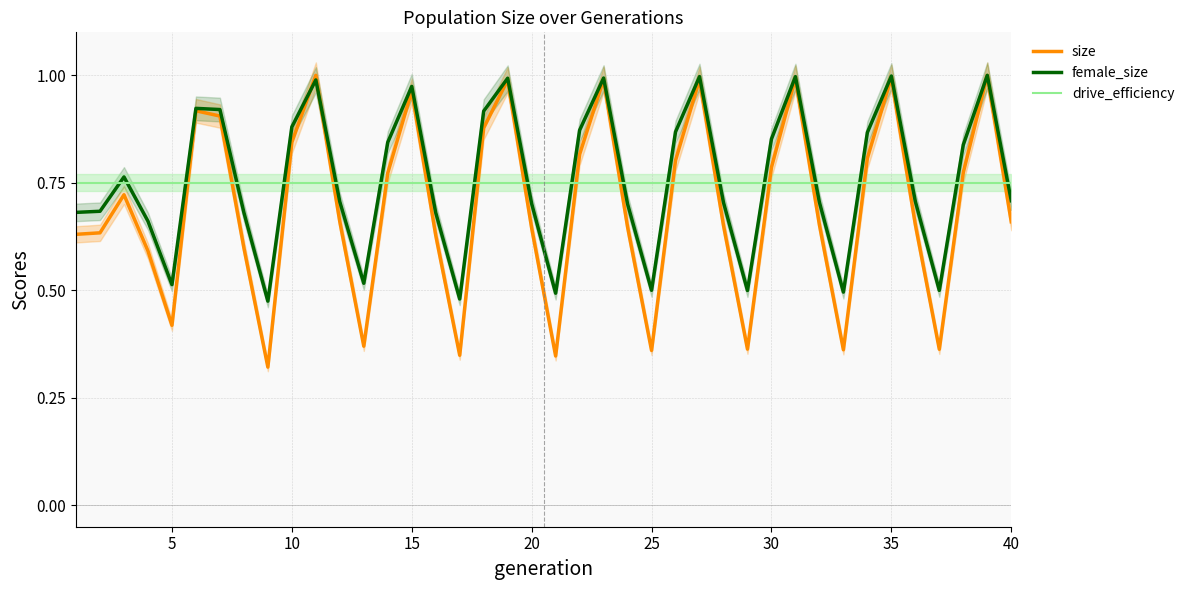

What is the lowest value of the size series?

0.3